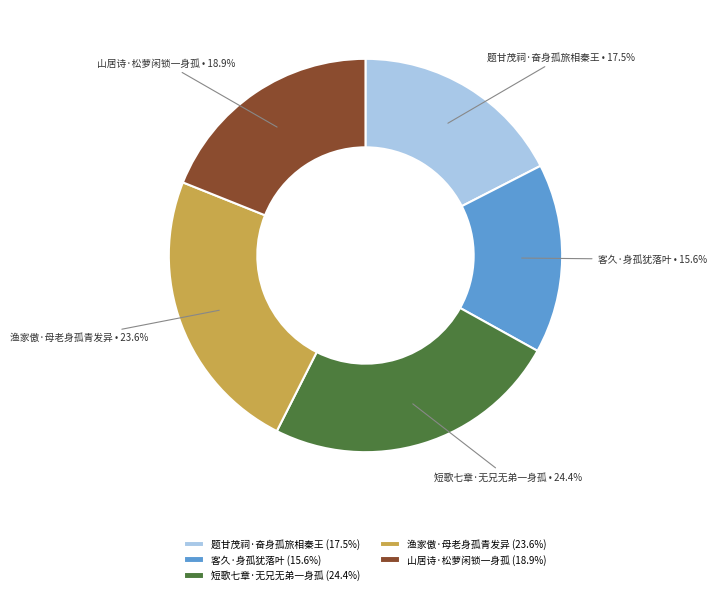

To the nearest percent, what is the average slice percentage?

20%